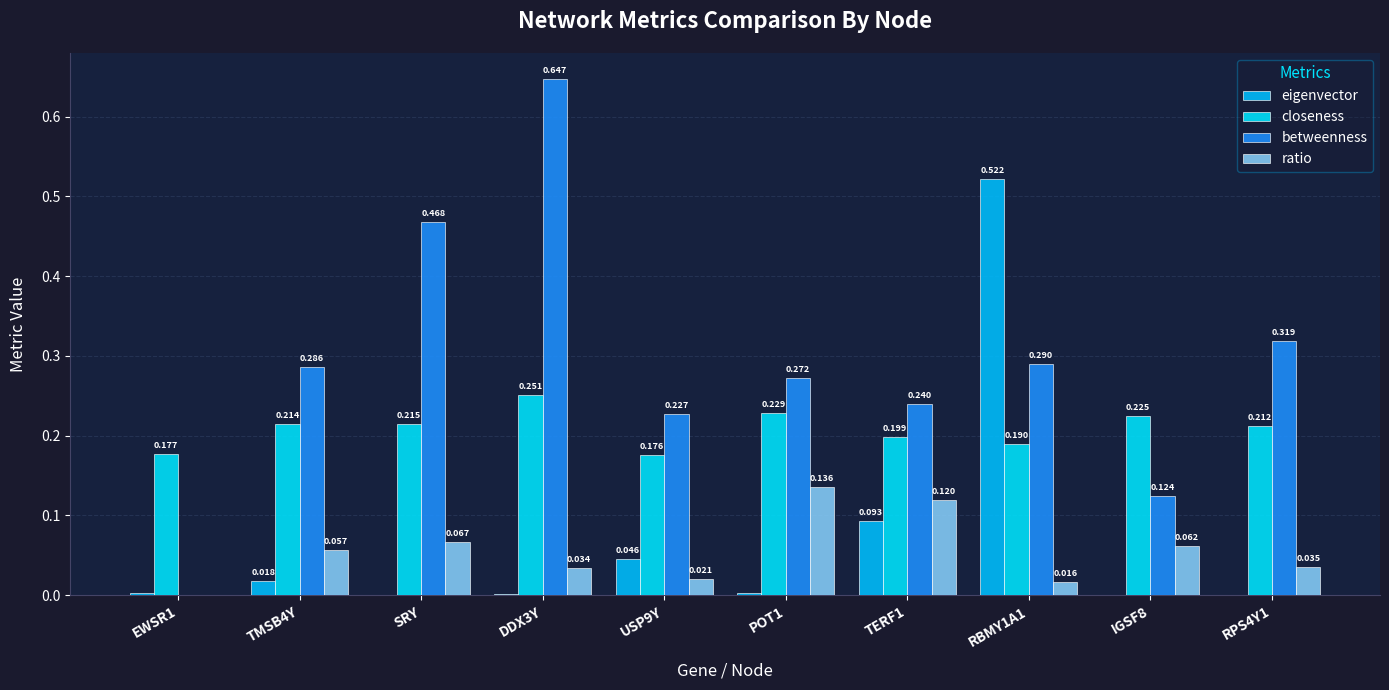

The closeness series shows 0.2 at POT1. True or false?

True